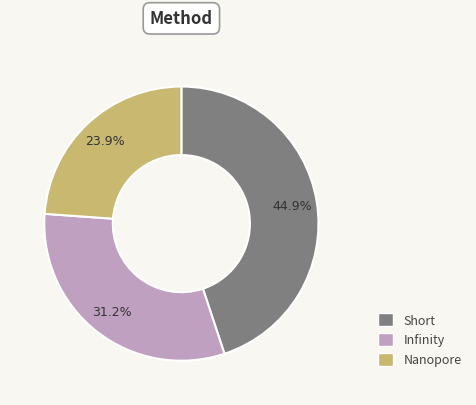

Does any single category account for the majority?

No